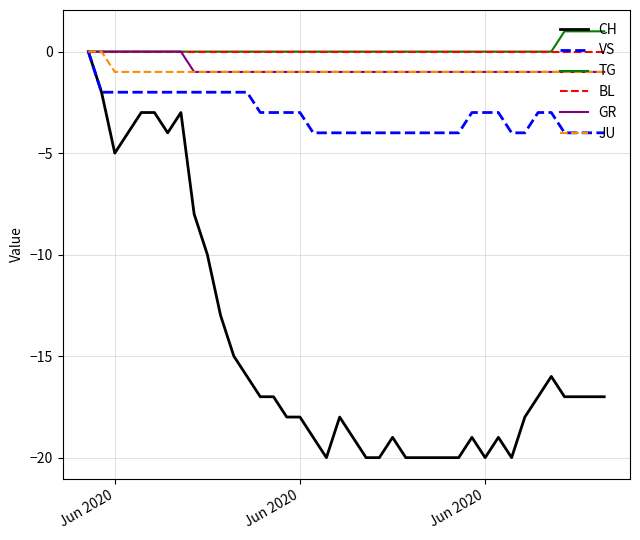

What is the minimum value shown in the chart?

-20